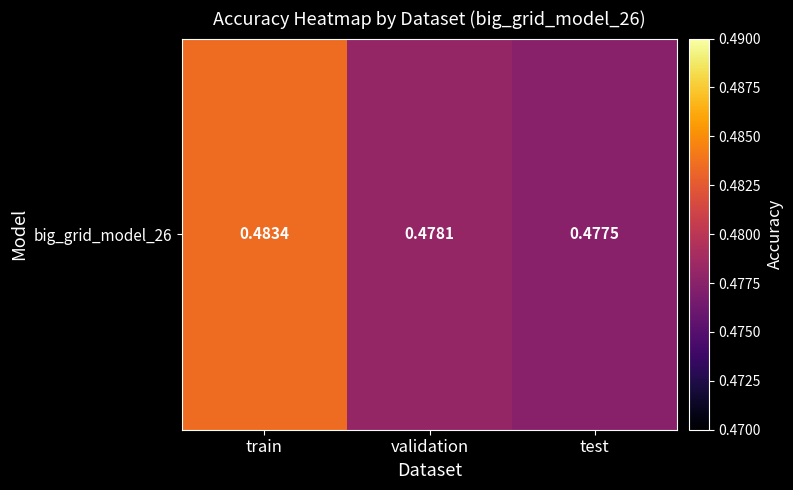

Which label corresponds to the largest value in the chart?

train